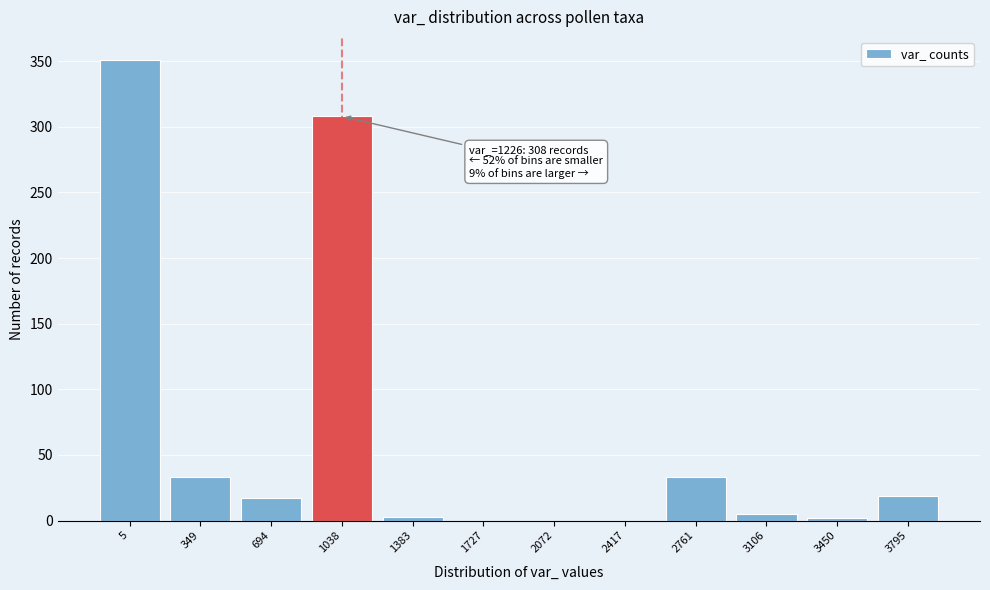

Is it true that the value at 349 is 10?

False